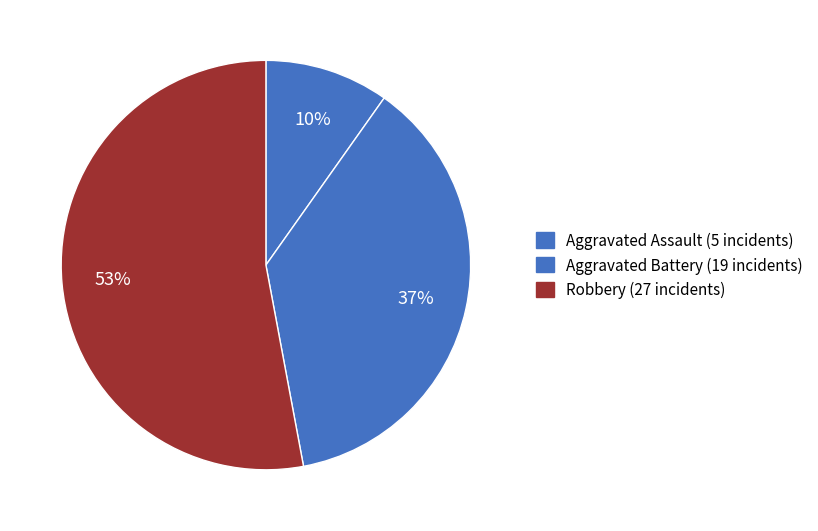

What is the smallest slice in the pie chart?

Aggravated Assault